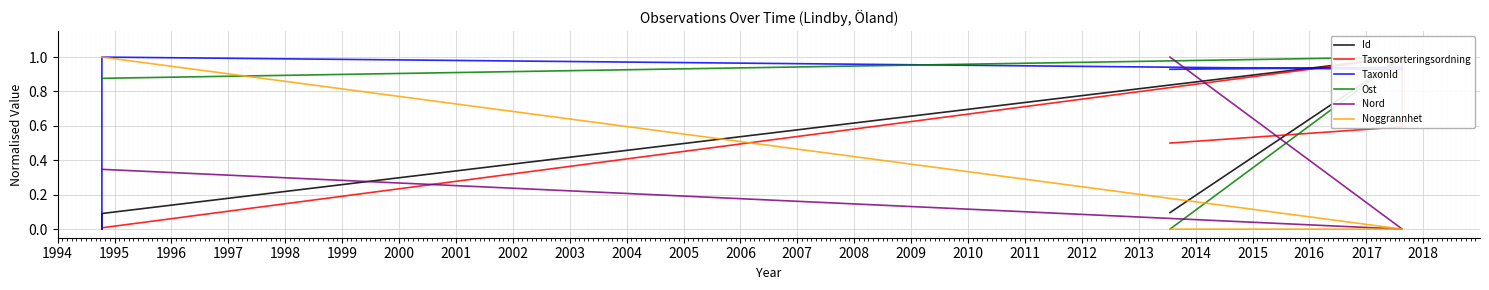

Which series ends up on top after the final intersection of Id and TaxonId?

TaxonId